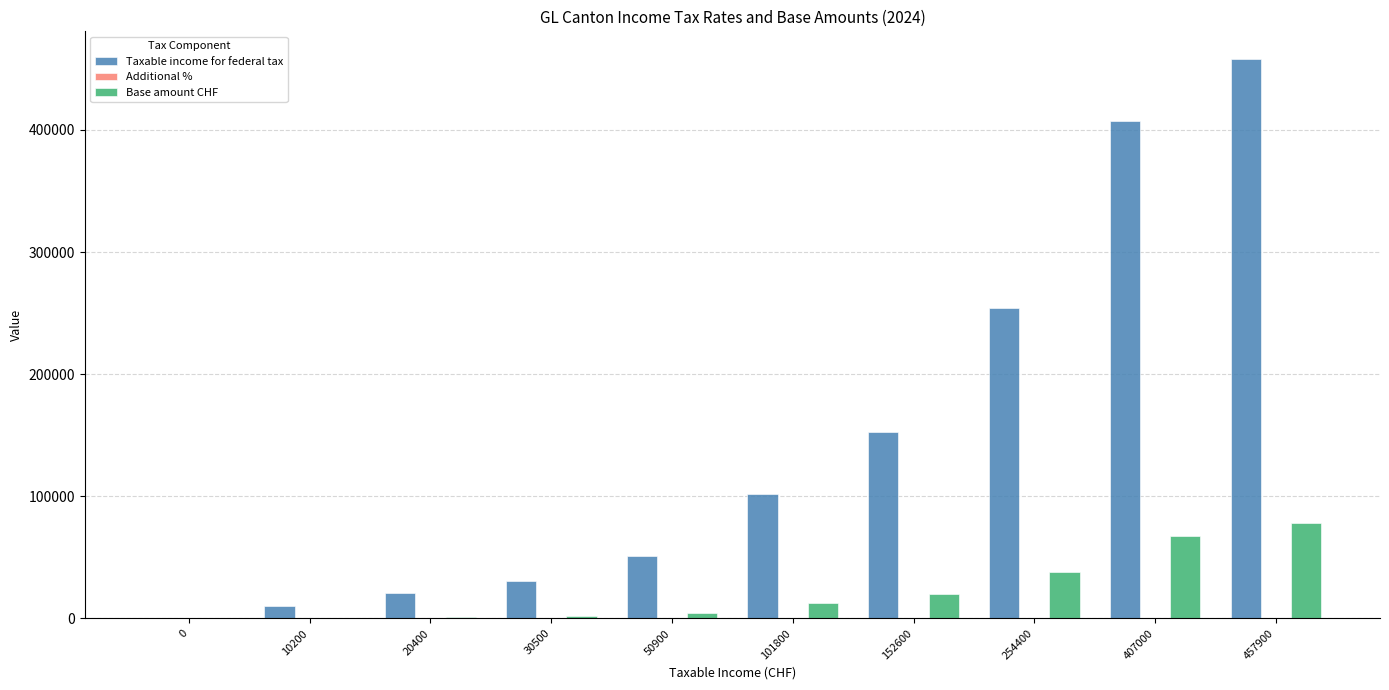

The value of Taxable income for federal tax at 457900 is 770265.5. True or false?

False